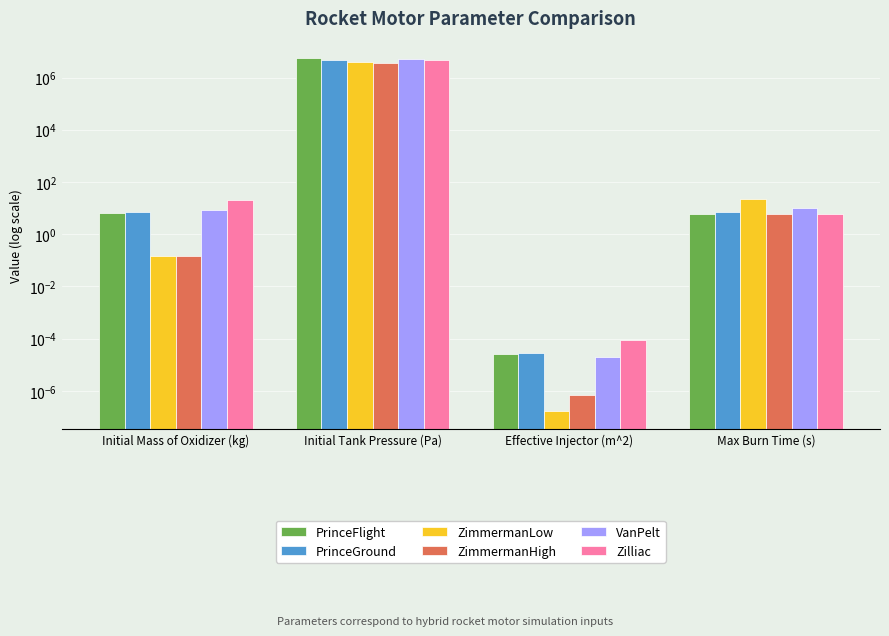

What is the difference between the second highest and minimum values in the ZimmermanLow series?

22.0